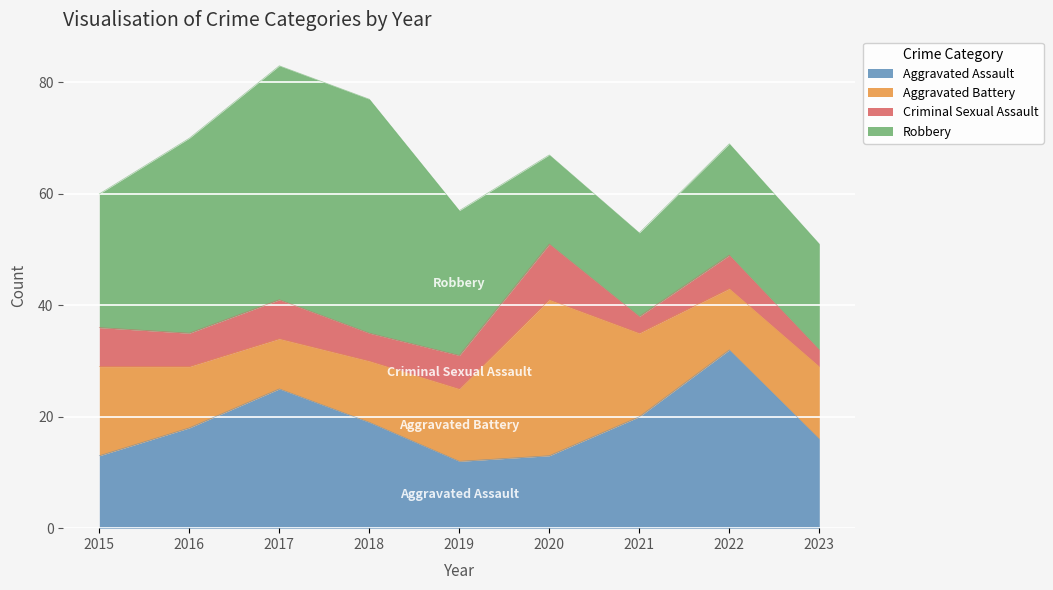

True or false: Robbery has a value of 42 at 2017.

True